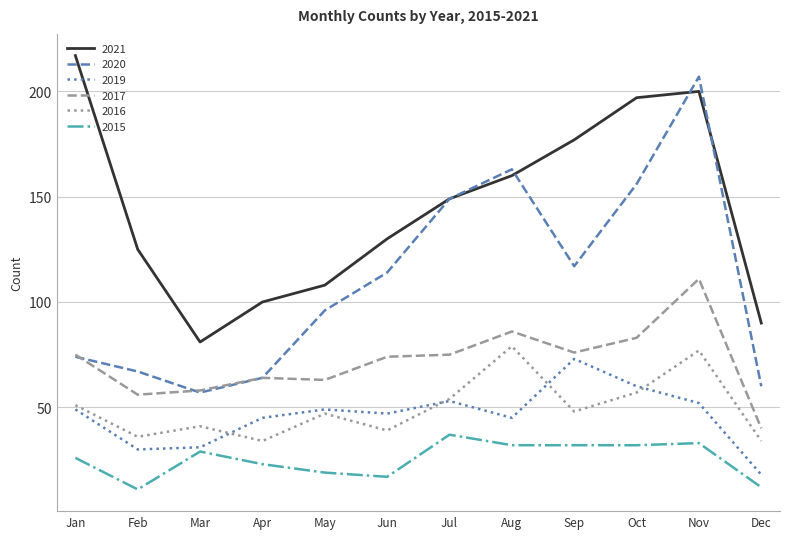

Read the 2021 value at Sep.

177